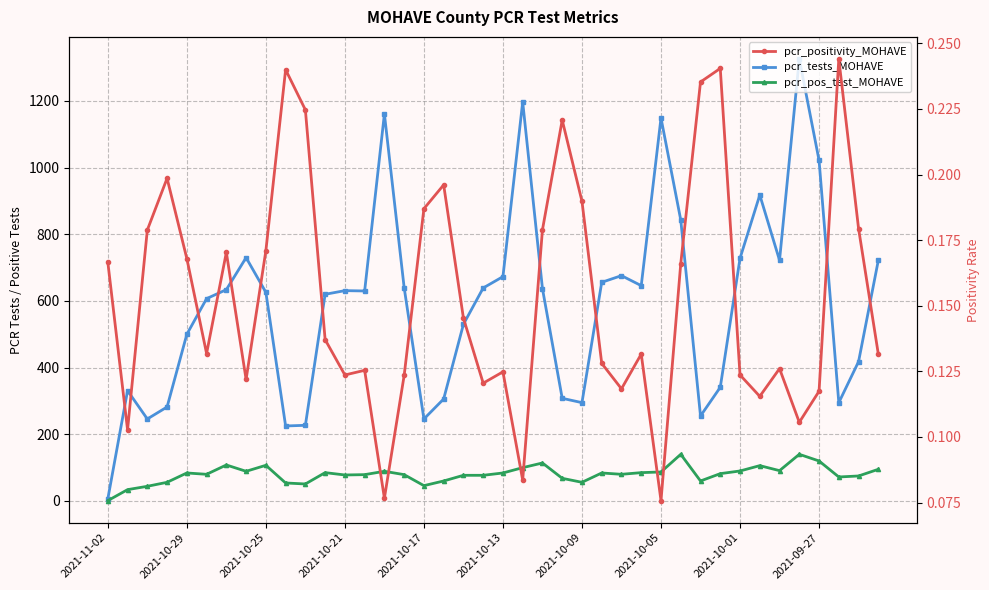

The value of pcr_pos_test_MOHAVE at 27 is 85.0. True or false?

True